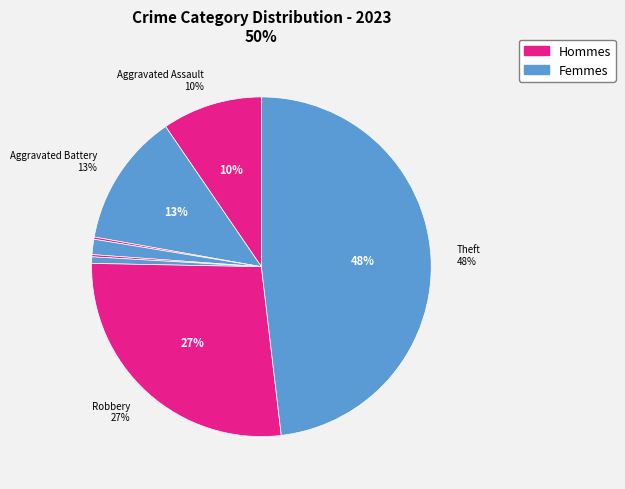

Which category has the smallest portion of the pie?

Arson